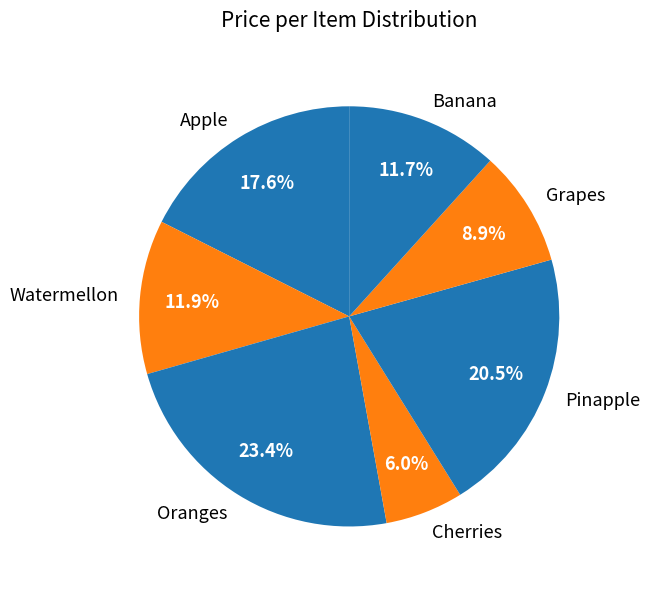

What percentage is NOT represented by Oranges?

76.6%